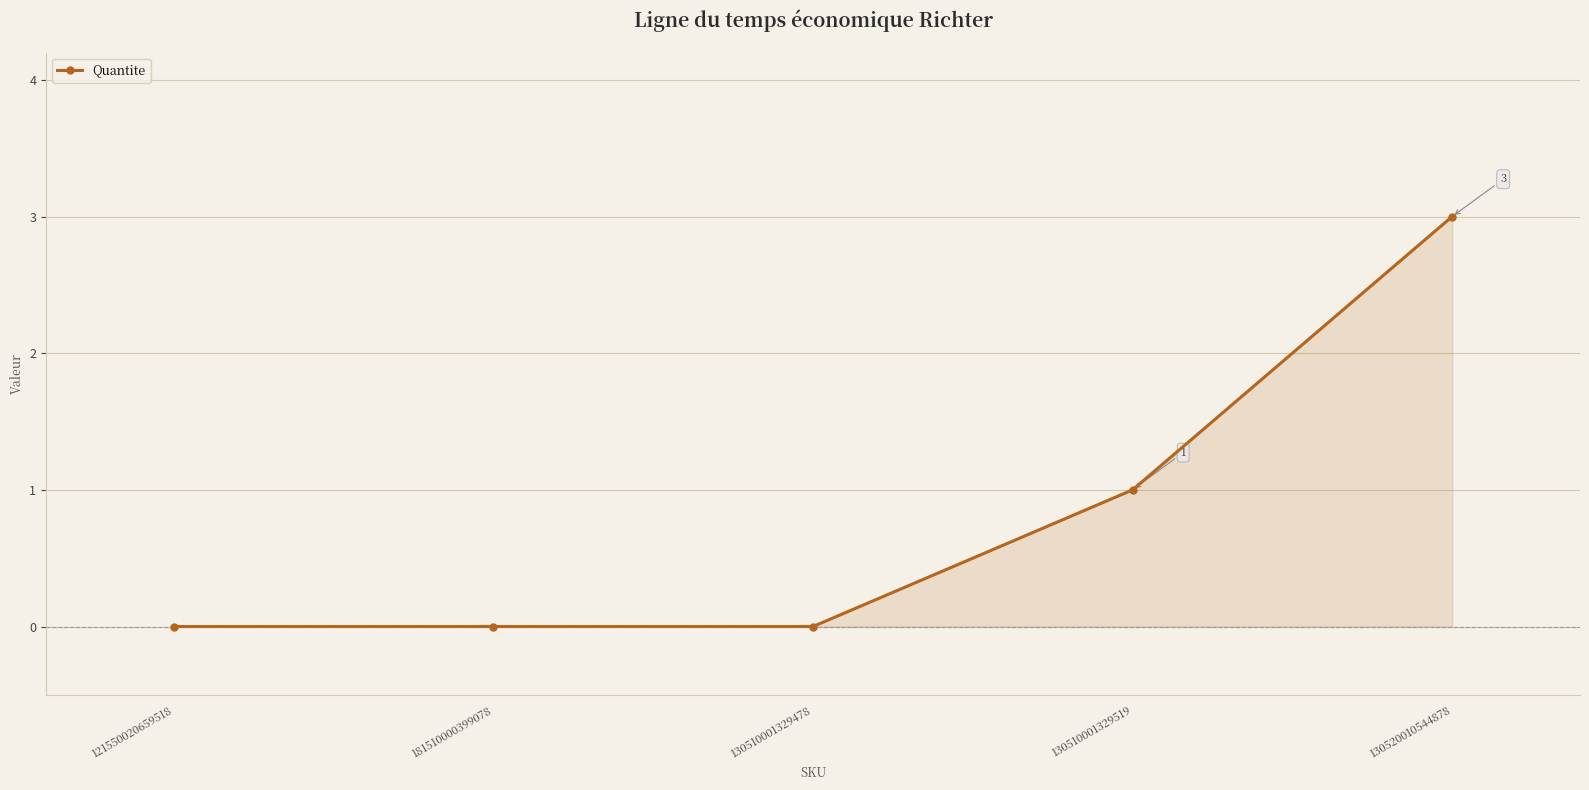

How many lines are shown in the chart?

1